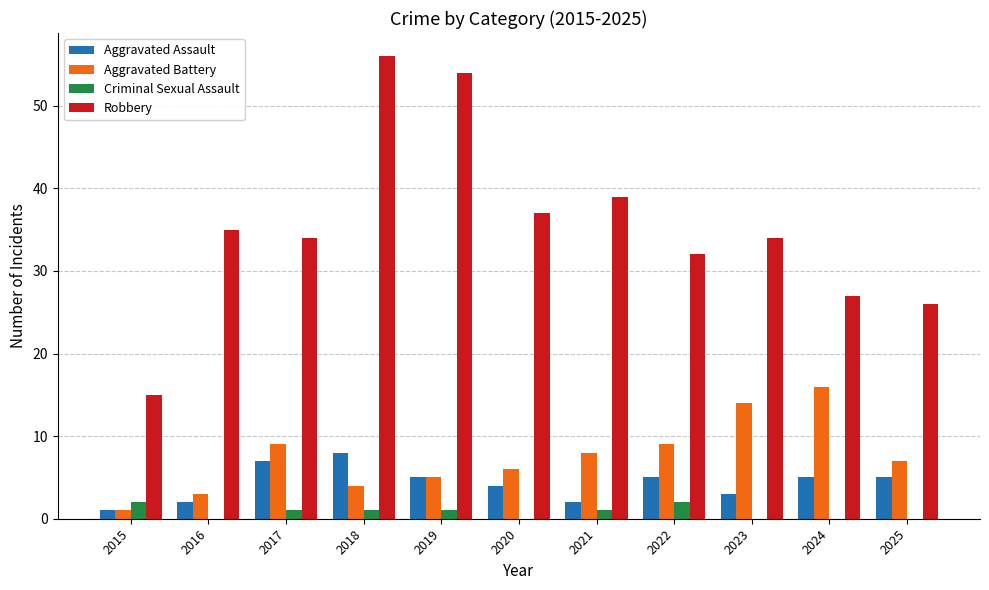

At which category is the sum across all series the highest?

2018